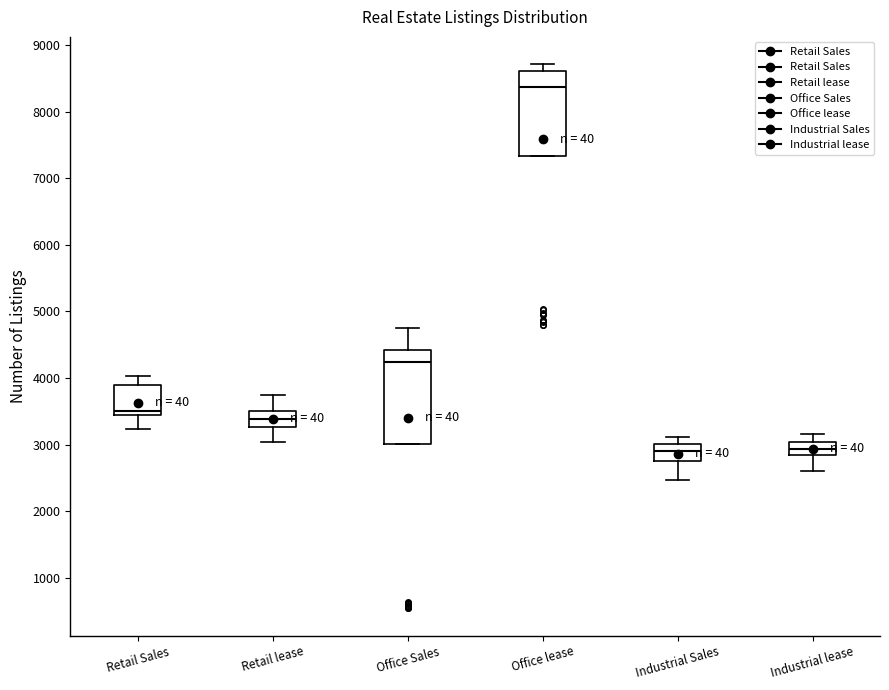

Where is the upper edge of the box for Office lease on the y-axis? The values are not printed on the chart, so give them approximately, as read against the axis.

8600